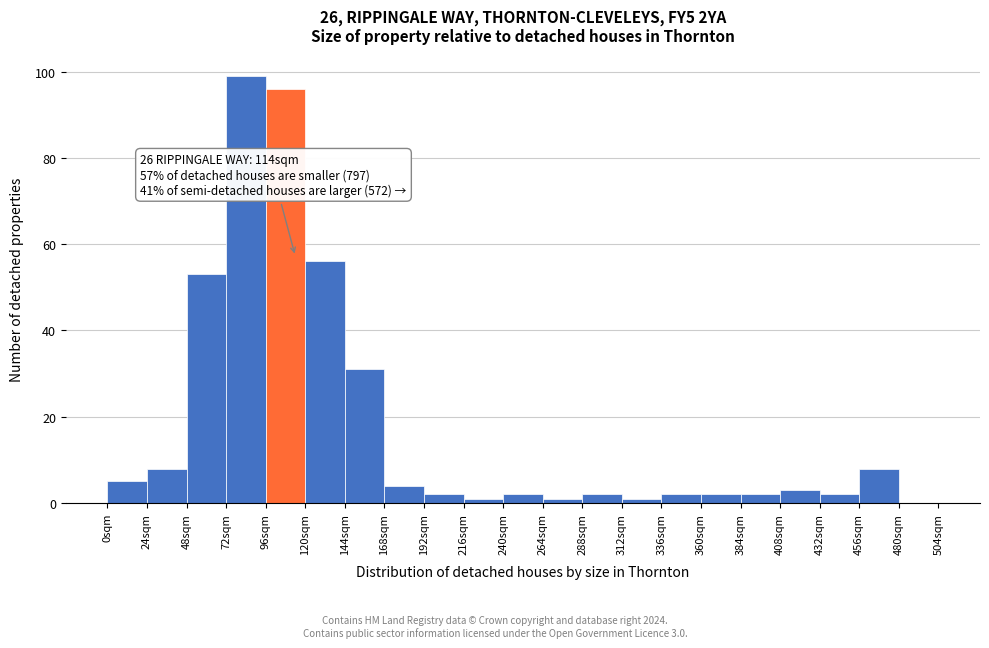

Over which range of the x-axis is the bar tallest?

72 to 96